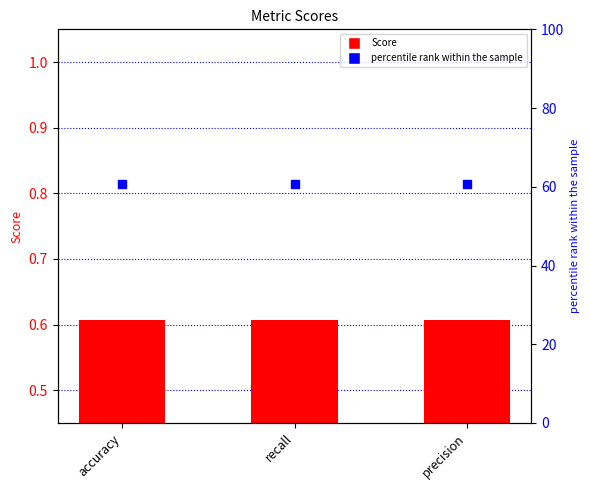

Which series has the largest total across all categories?

percentile rank within the sample